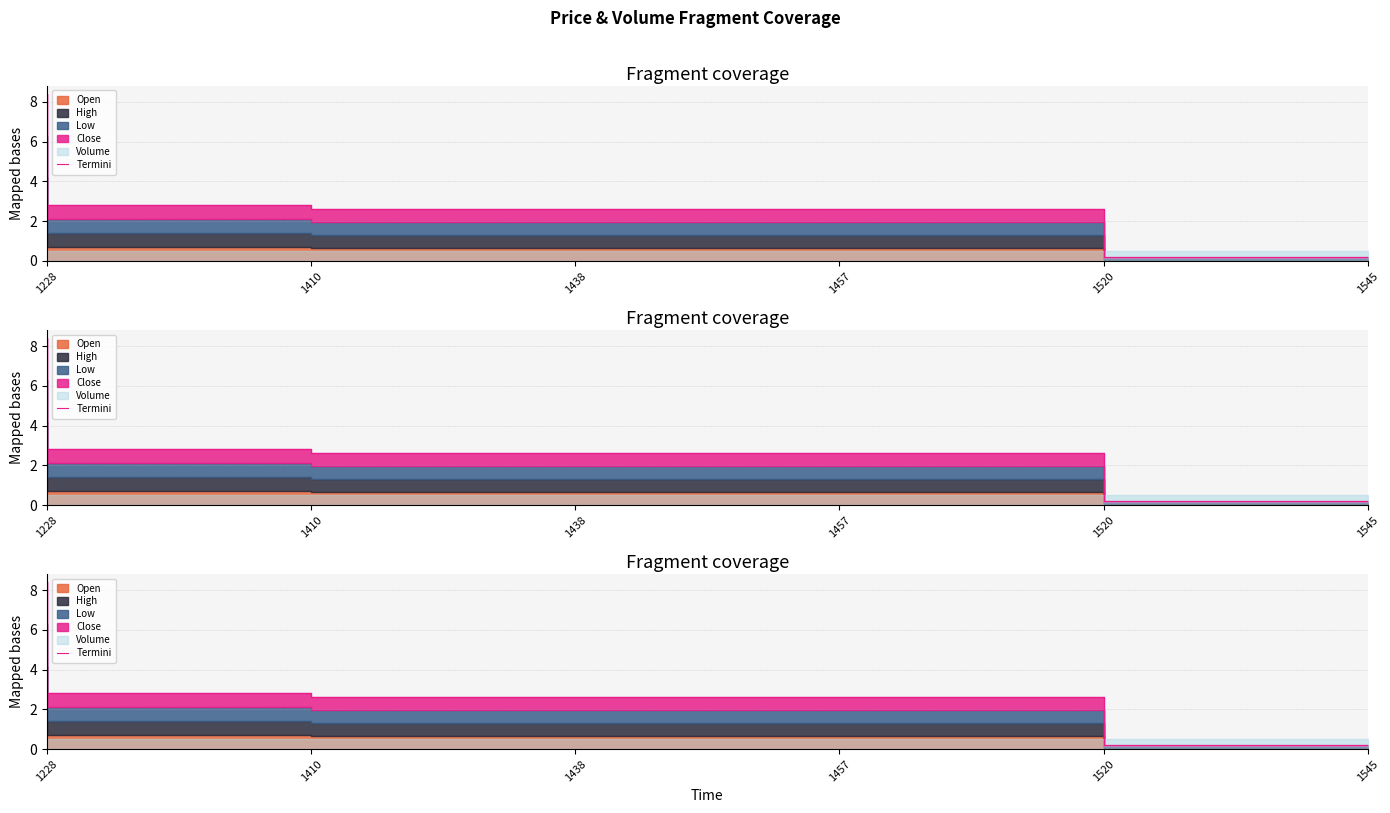

Which has a higher value, 1228 or 1520?

1228